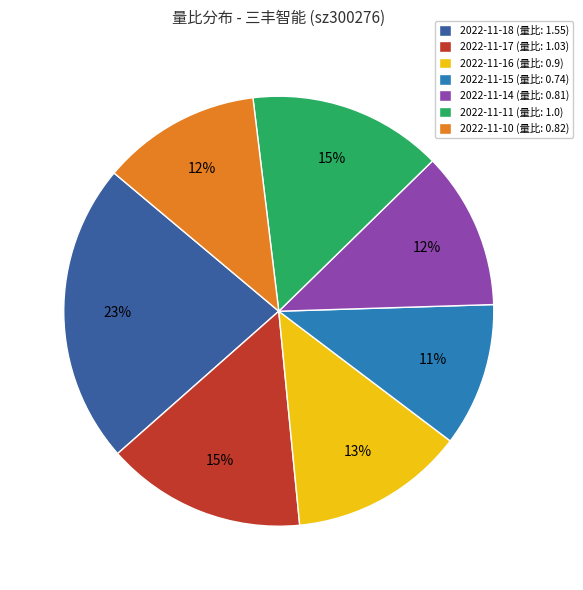

Do 2022-11-16 (量比: 0.9) and 2022-11-11 (量比: 1.0) together represent more than half of the pie?

No